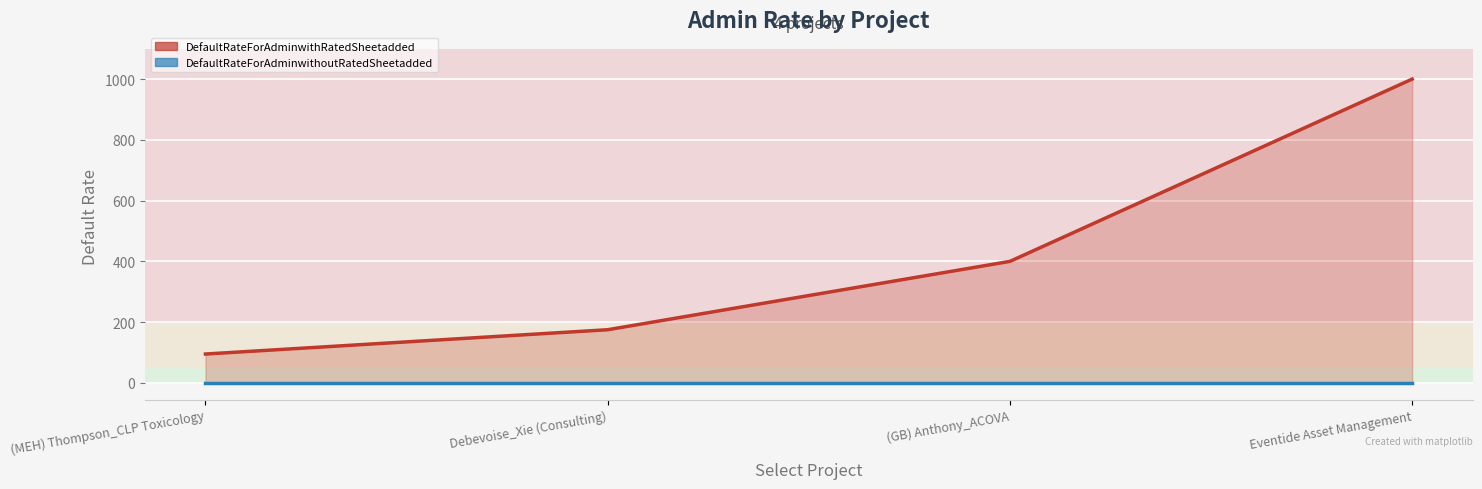

What is the minimum value shown in the chart?

95